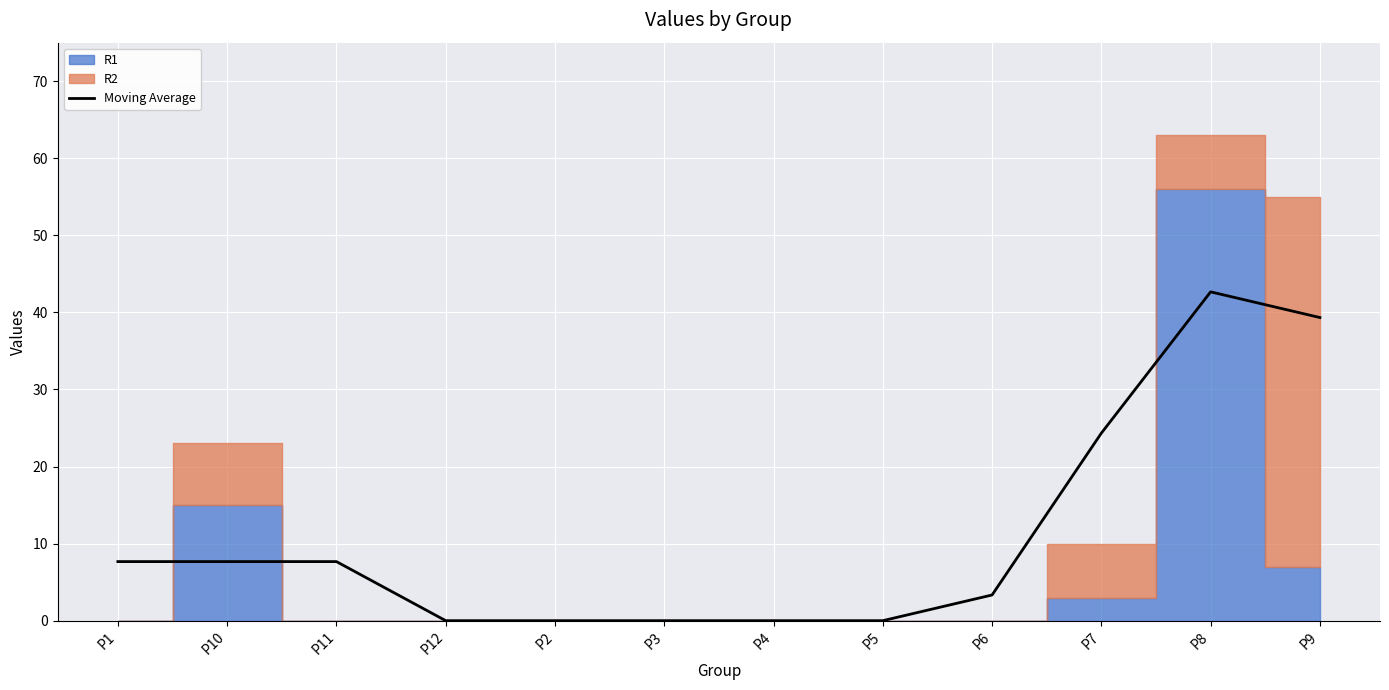

What is the label of the 11th point from the right?

P10